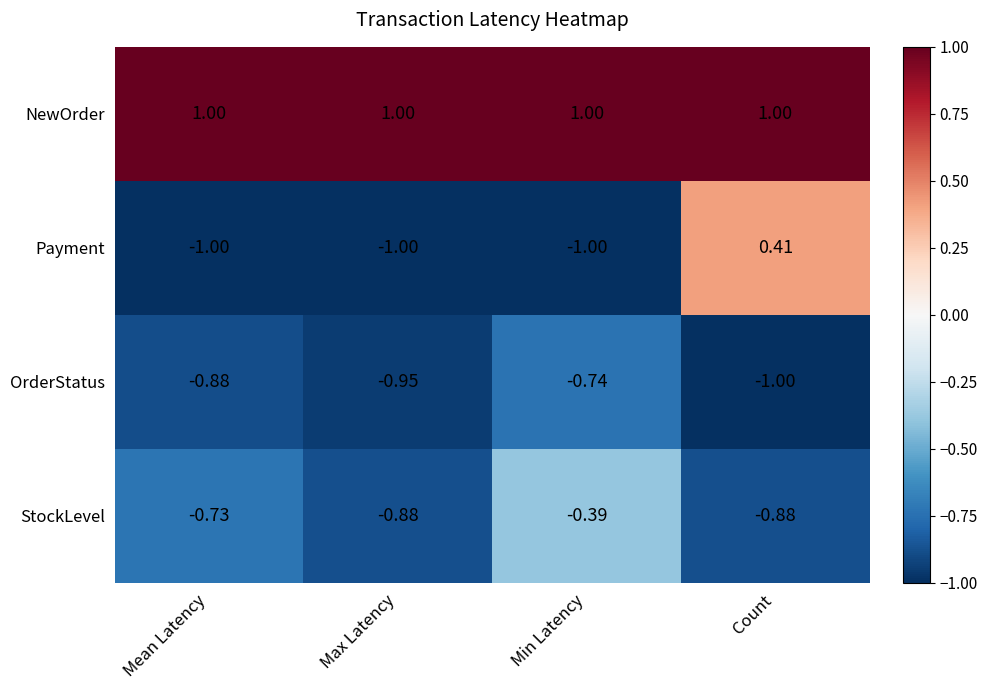

Which series has the largest total across all categories?

NewOrder